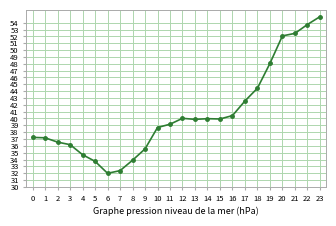

What is the minimum value shown in the chart?

32.0